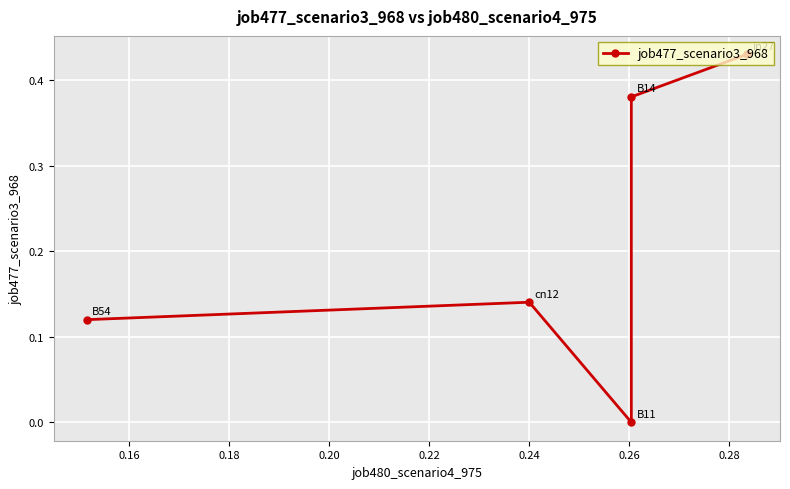

Count the values in the range 0 to 1.

5